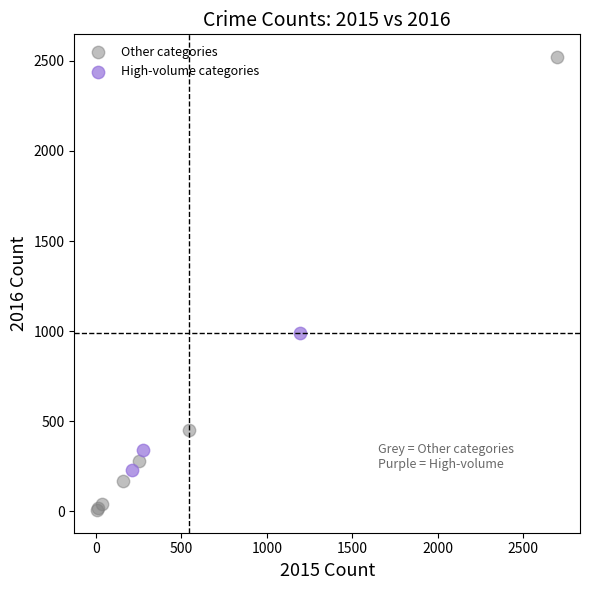

Which series contains the lowest Y value?

Other categories